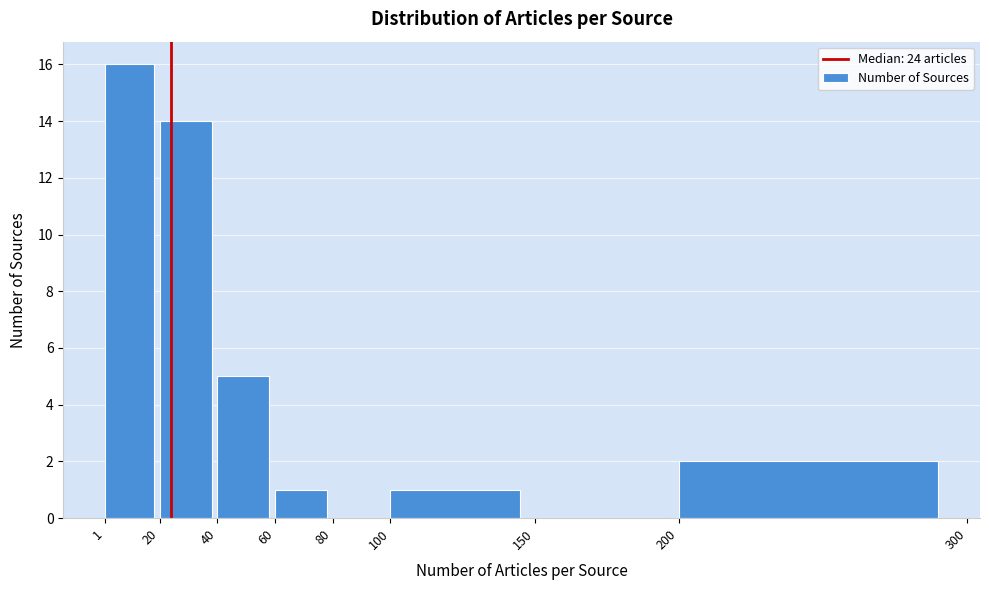

Reading left to right, list every bar in this chart as the range it spans on the x-axis followed by its height. The values are not printed on the chart, so give them approximately, as read against the axis.

1 to 20: 16
20 to 40: 14
40 to 60: 5
60 to 80: 1
80 to 100: 0
100 to 150: 1
150 to 200: 0
200 to 300: 2